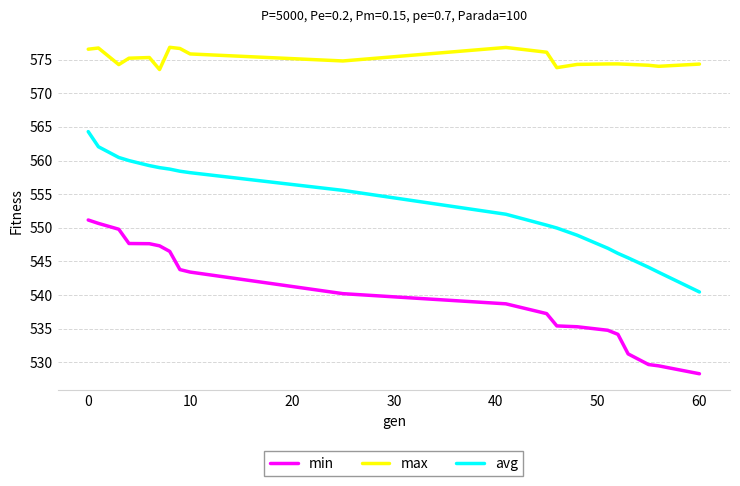

Rank the series by their maximum value, from highest to lowest.

max, avg, min